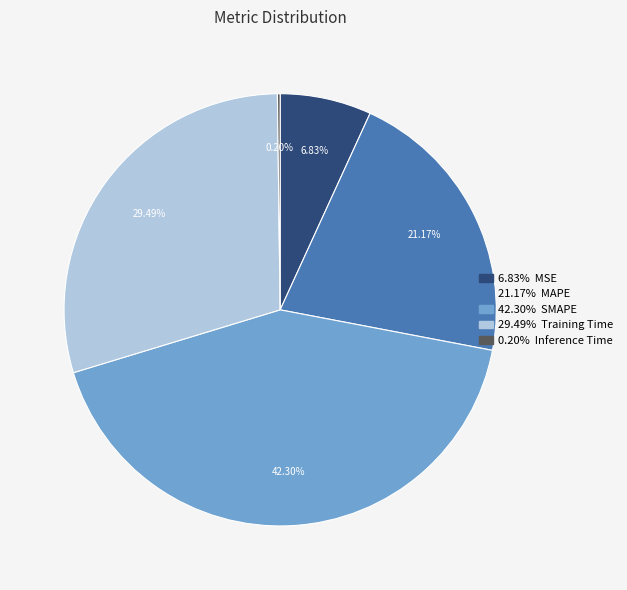

Is there any slice that represents more than half of the pie?

No